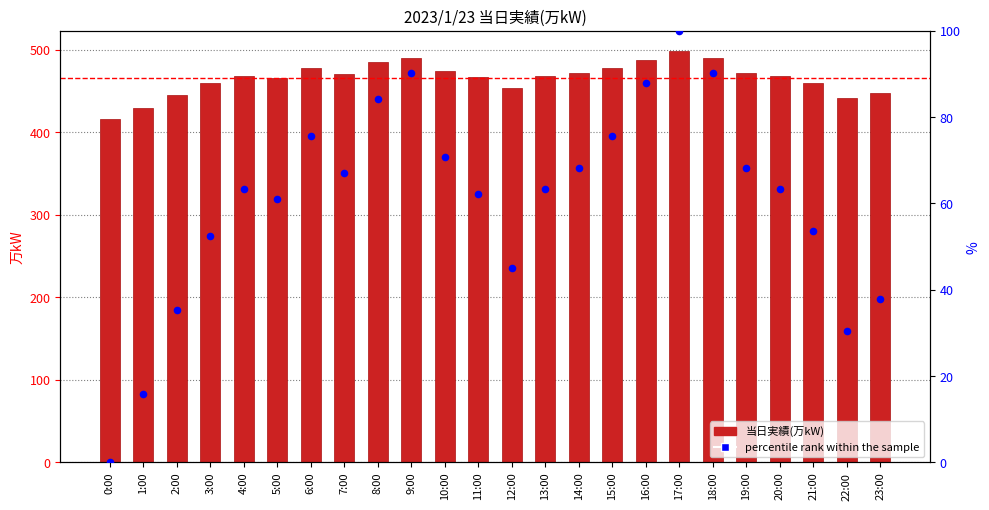

Is the value of percentile rank within the sample at 21:00 greater than the value of 当日実績(万kW) at 3:00?

No